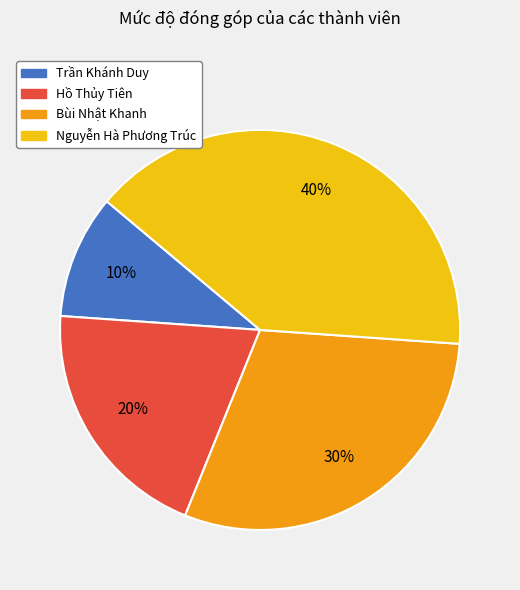

How many slices are in this pie chart?

4